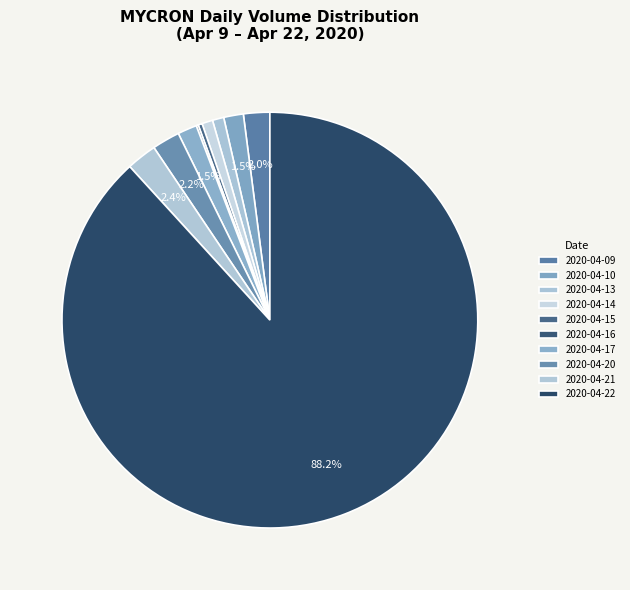

To the nearest percent, what is the average slice percentage?

10%